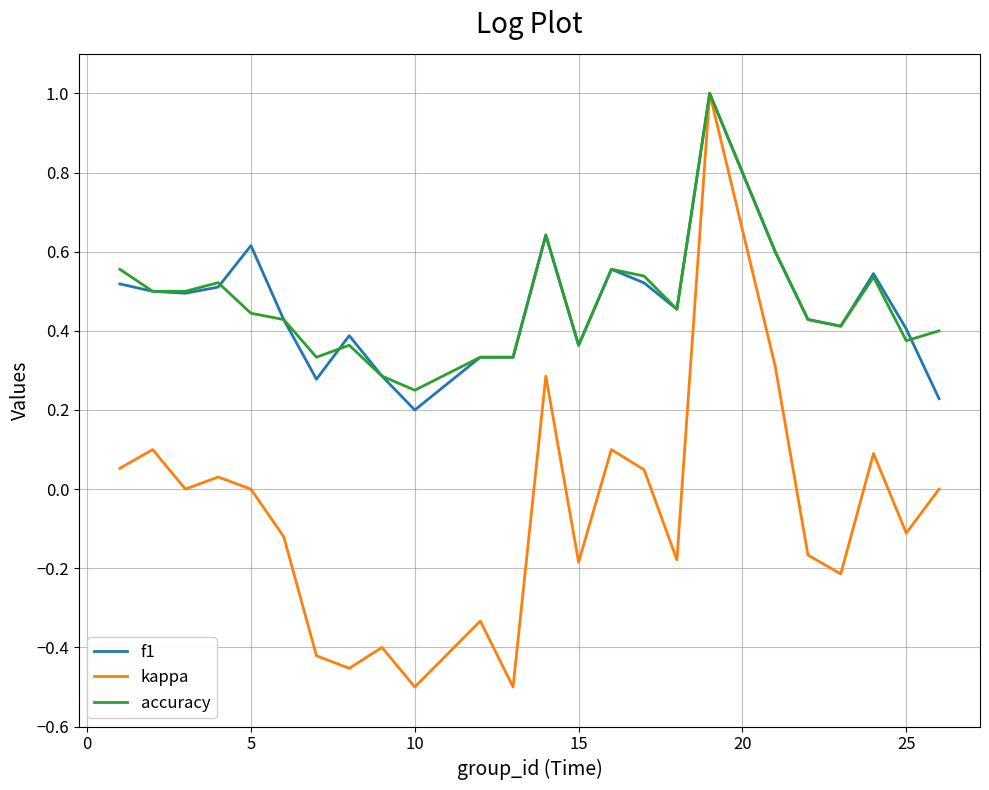

What is the maximum value shown in the chart?

1.0